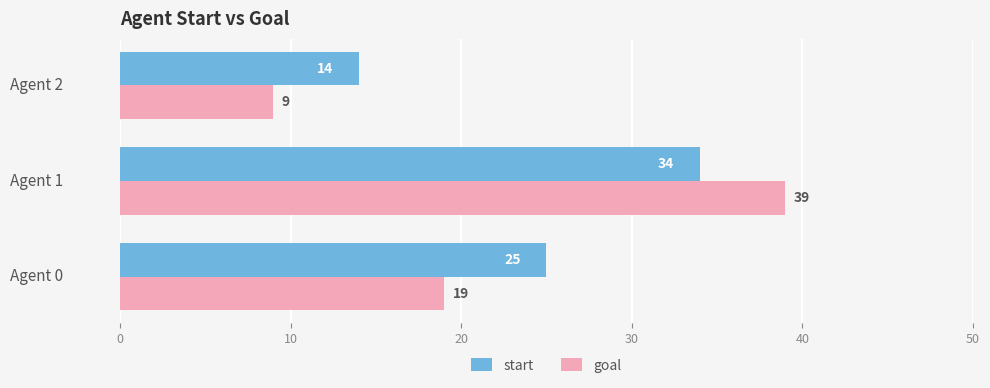

How many start values are between 14 and 34?

3